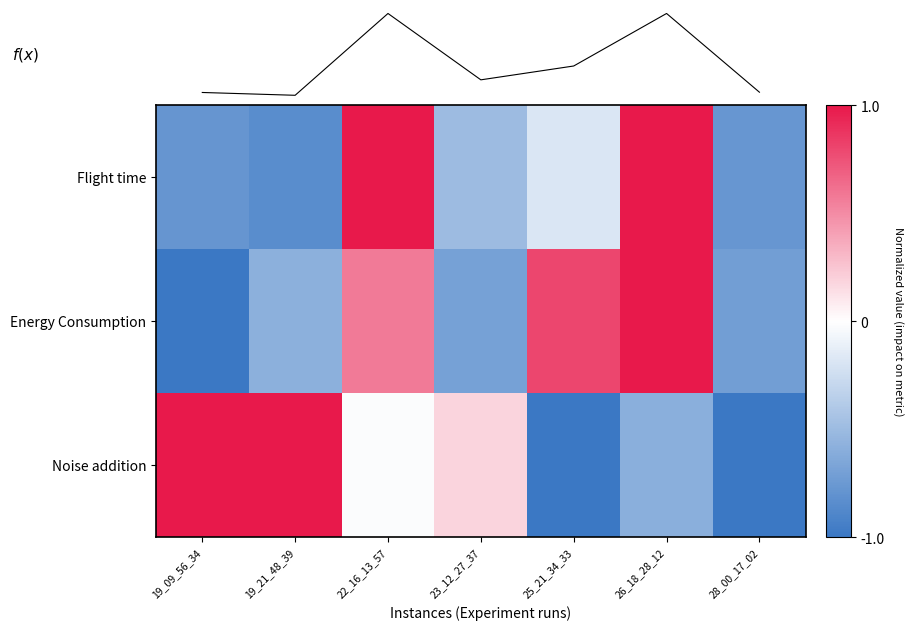

What is the difference between the Energy Consumption values at 26_18_28_12 and 19_21_48_39?

1.6